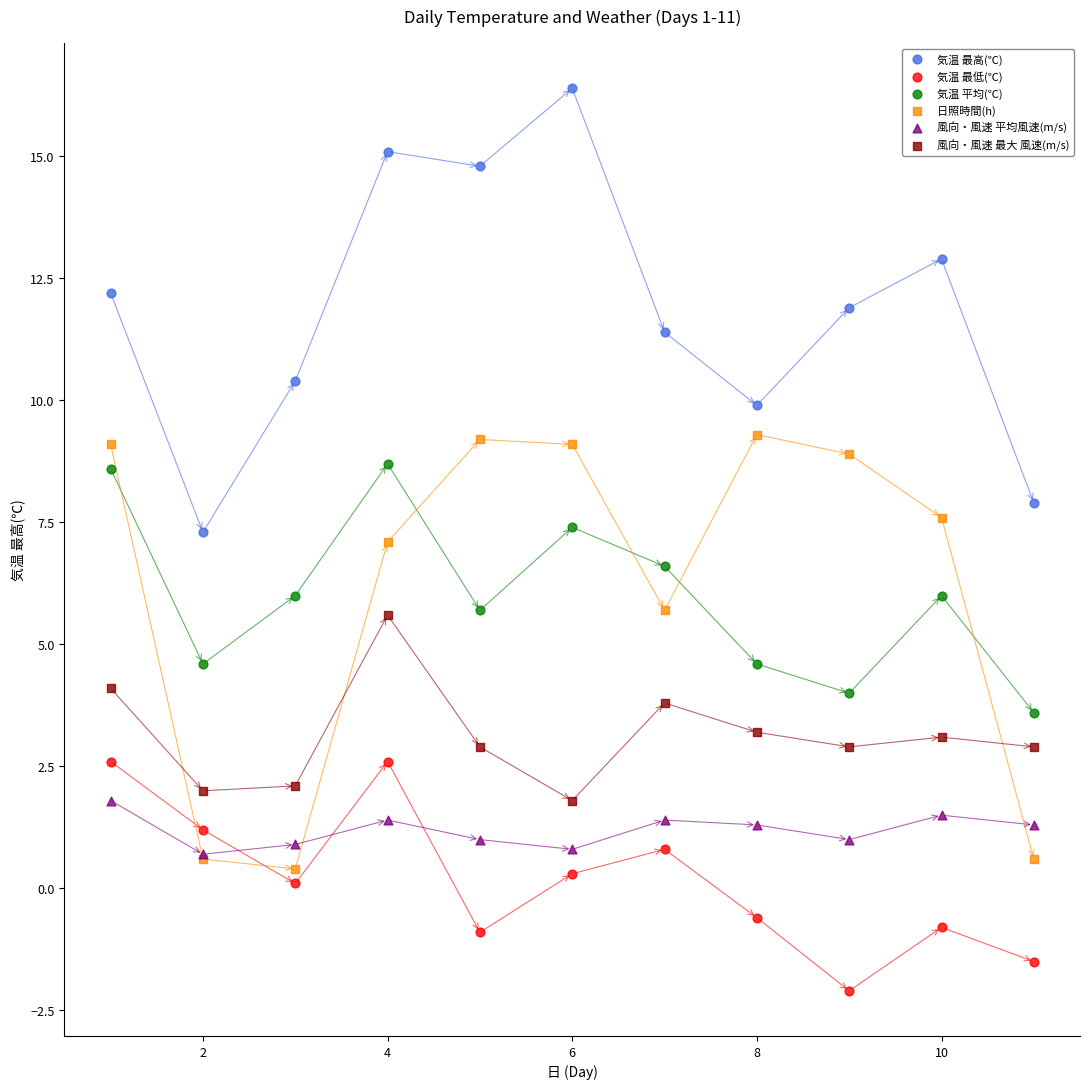

Which series has the largest Y range (max minus min)?

気温 最高(℃)